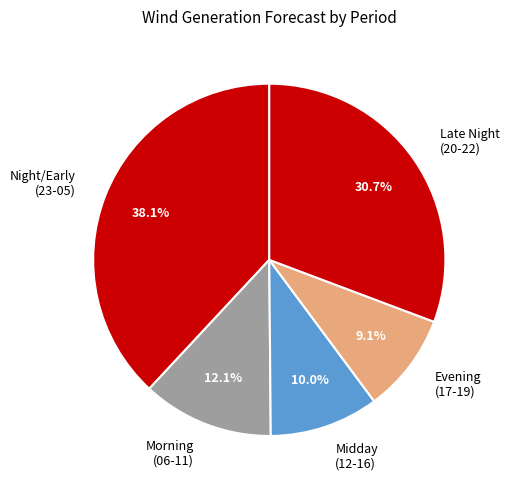

Does Night/Early (23-05) account for over 50% of the chart?

No